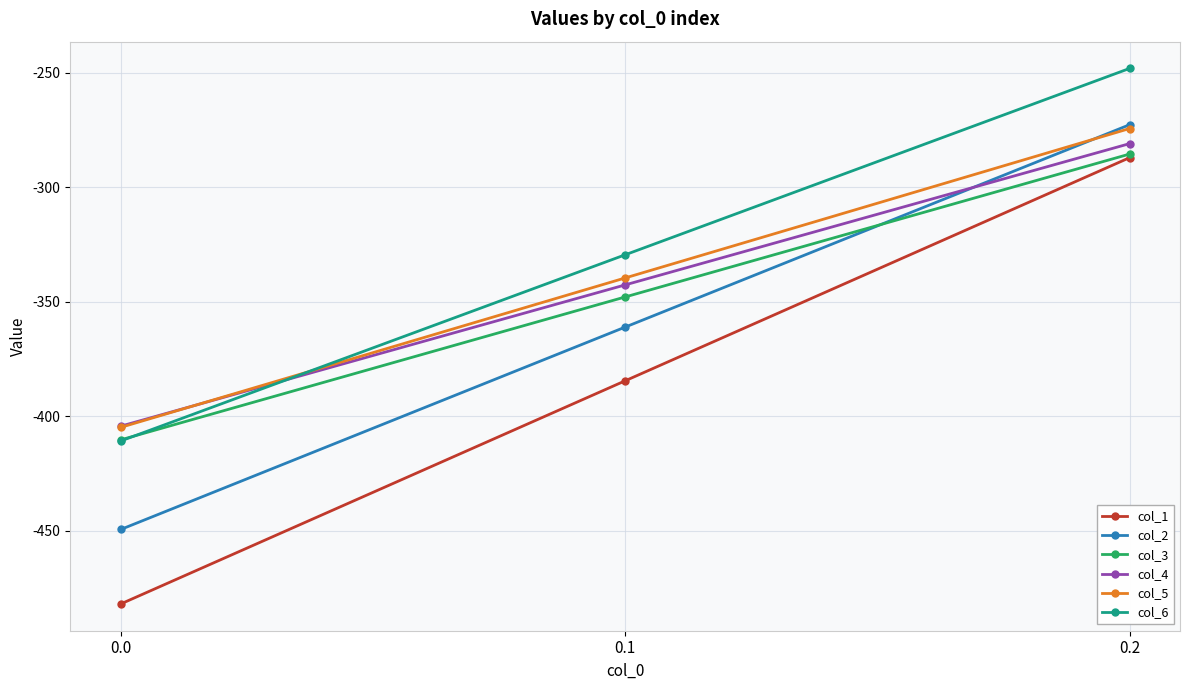

At 0.1, list the series in order from largest to smallest.

col_6, col_5, col_4, col_3, col_2, col_1